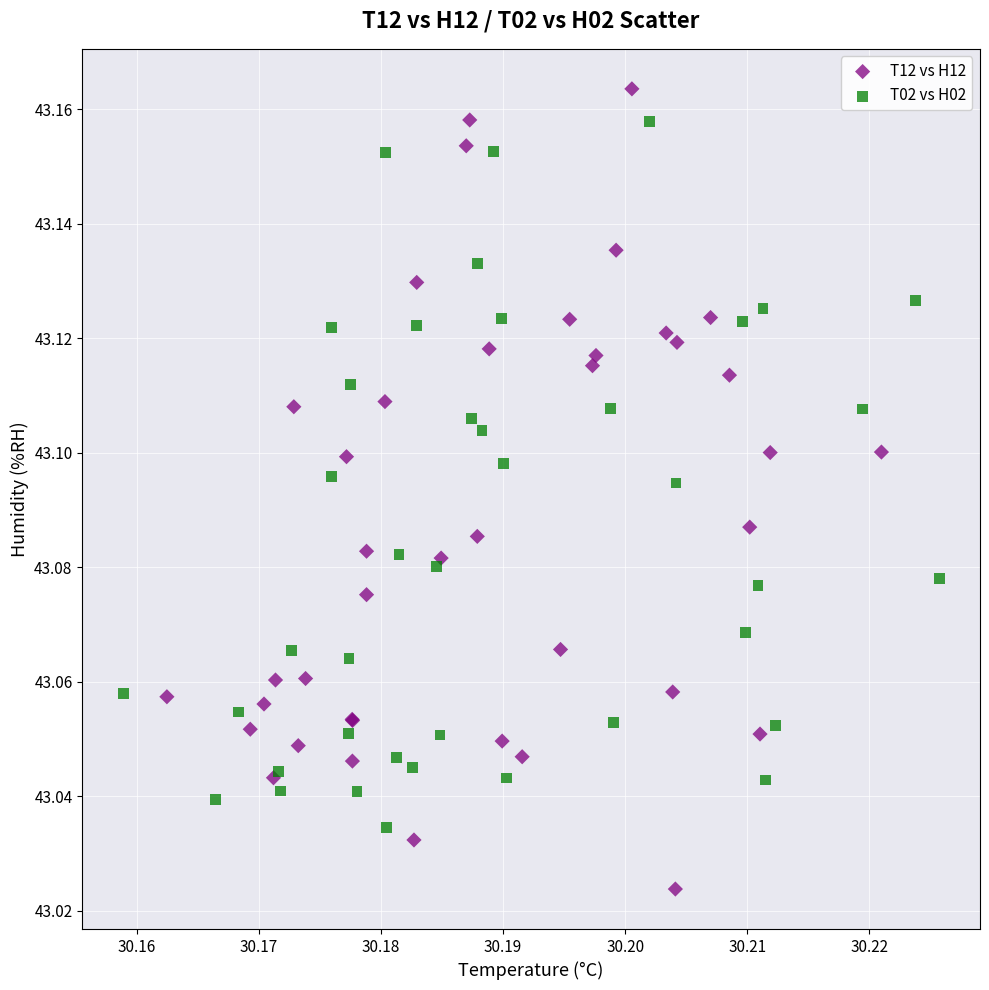

Which series has the widest spread of Y values?

T12 vs H12